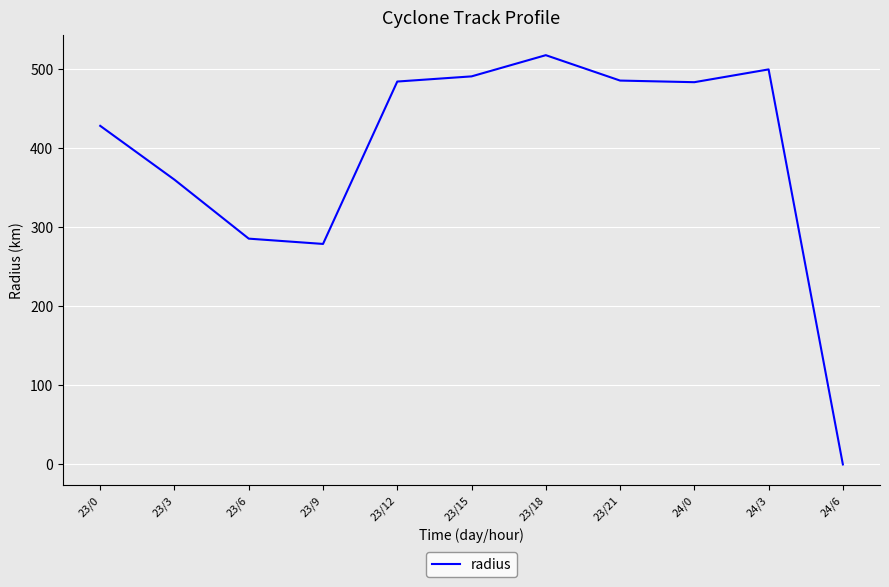

At which category does the data reach its first local valley?

23/9